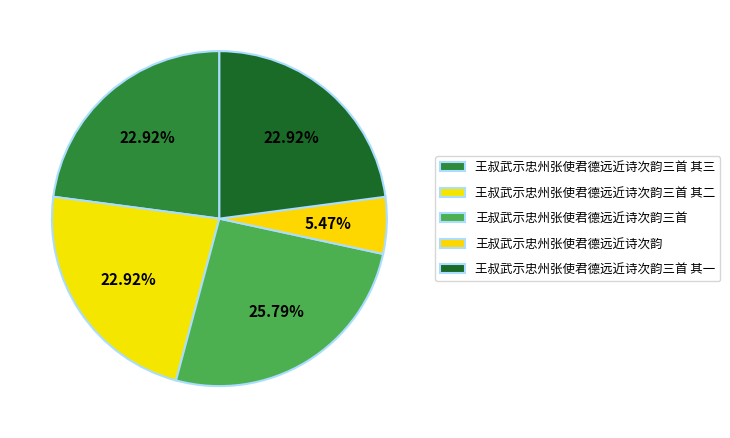

How many slices are in this pie chart?

5